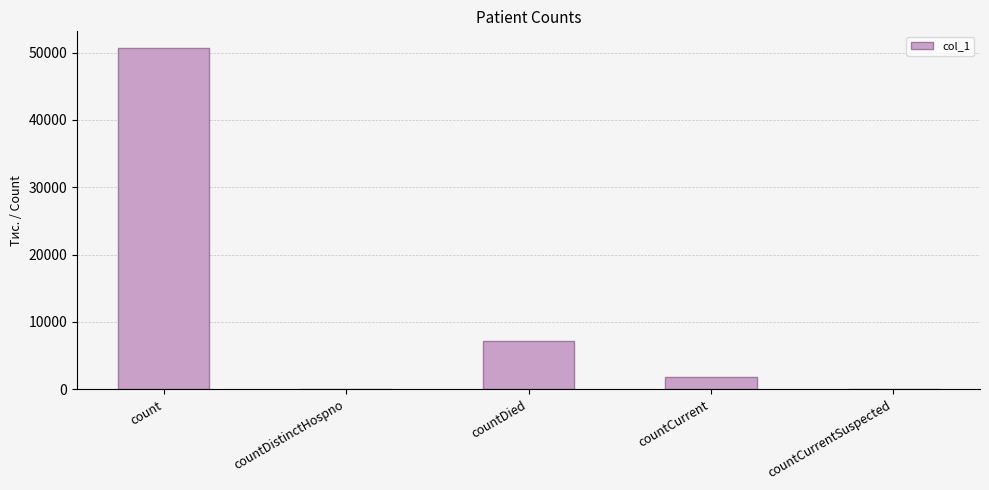

What is the average value?

11897